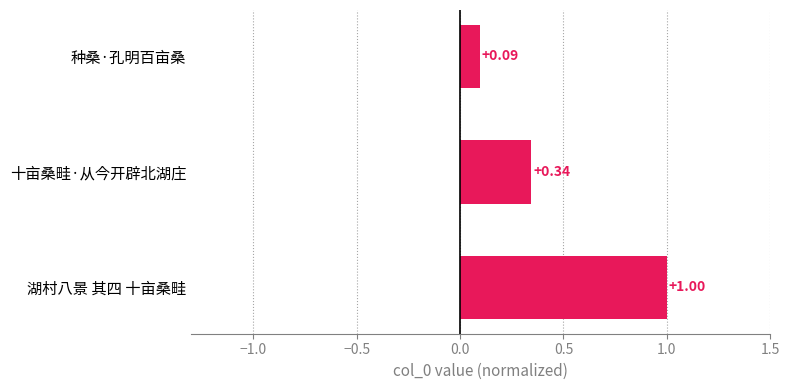

How many series are shown in this chart?

1